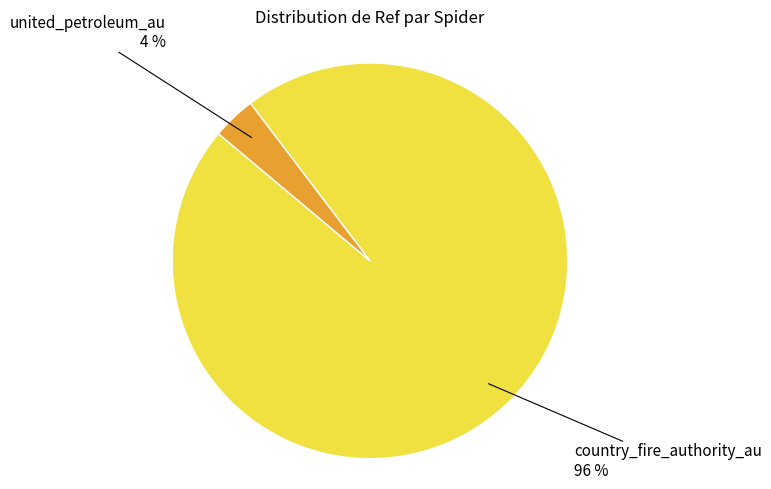

To the nearest percent, what is the average slice percentage?

50%